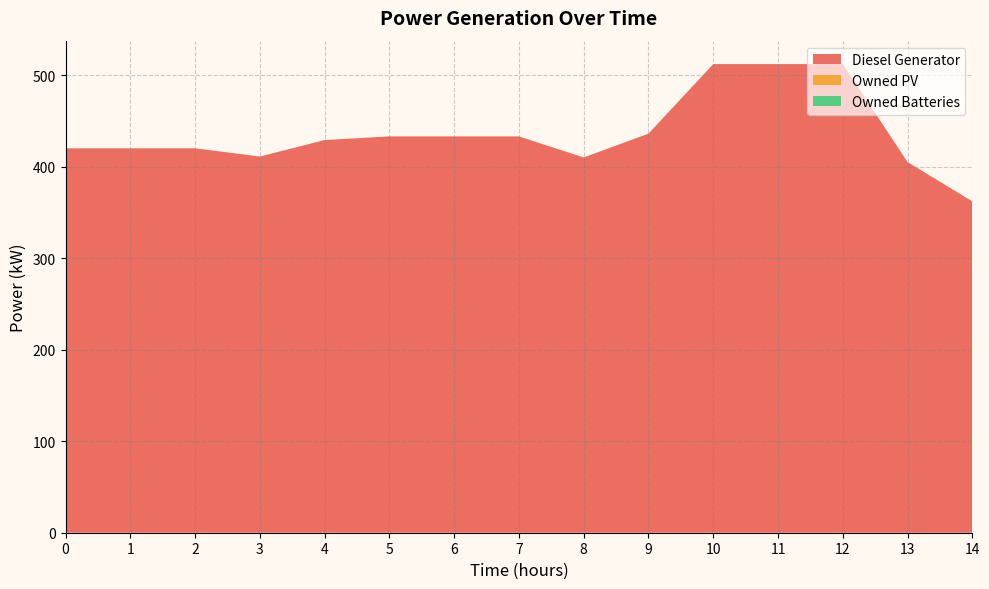

Reading left to right, extract all data points from this chart.

Diesel Generator: 420	420	420	411	429	433	433	433	410	436	512	512	512	405	362
Owned PV: 0	0	0	0	0	0	0	0	0	0	0	0	0	0	0
Owned Batteries: 0	0	0	0	0	0	0	0	0	0	0	0	0	0	0